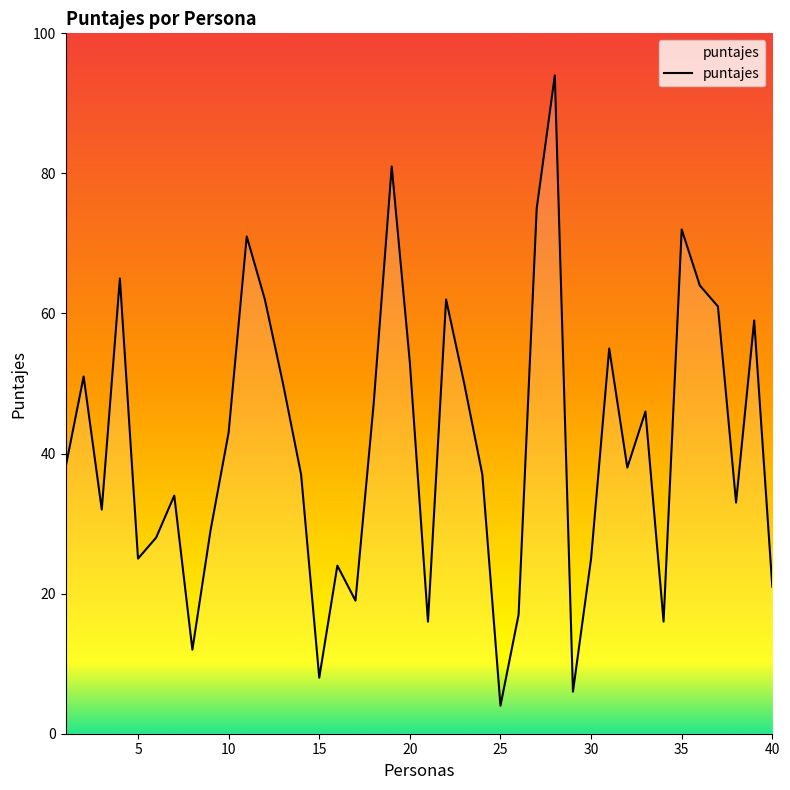

What is the smallest value displayed?

4